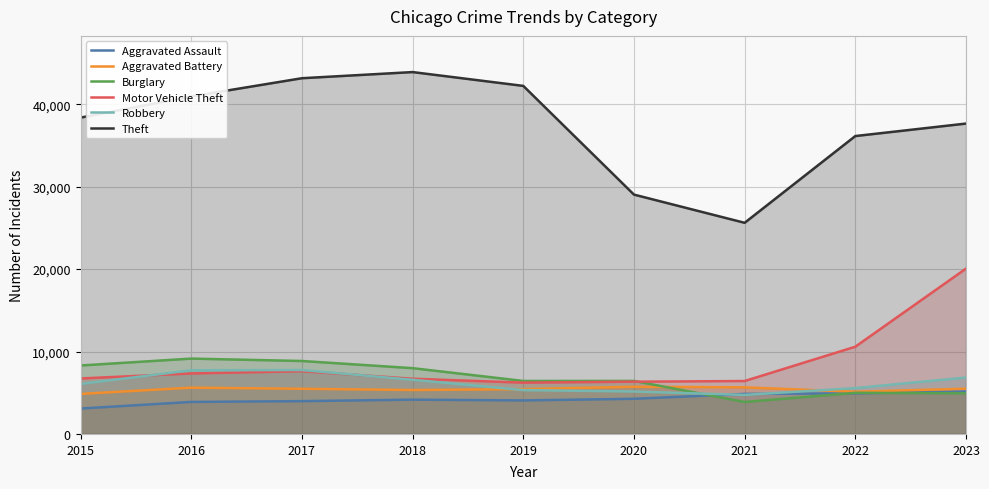

Between 2015 and 2016, which series saw the biggest shift?

Theft